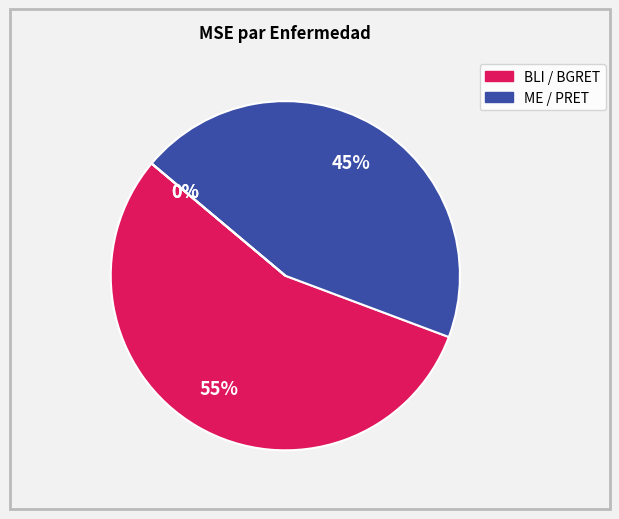

The AVG_TIMETO_ME slice represents 11% of the pie. True or false?

False